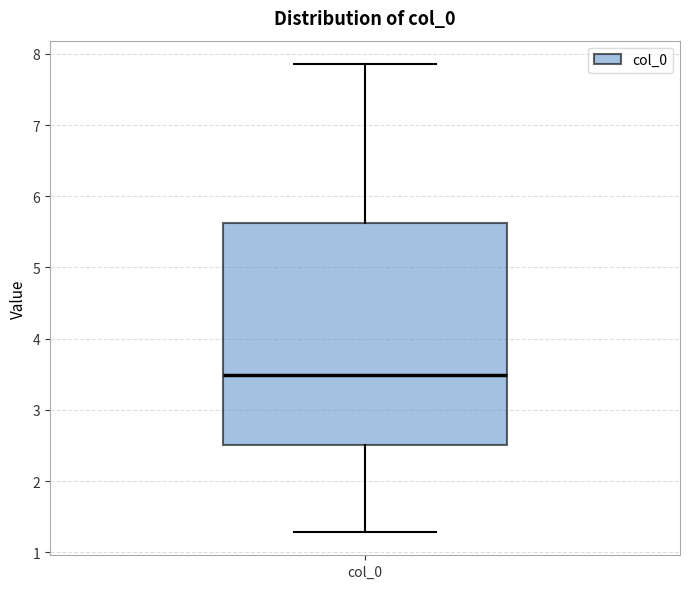

Read this box plot against the y-axis: the position of the median line, the range covered by the box, and the ends of both whiskers. The values are not printed on the chart, so give them approximately, as read against the axis.

median 3.5, box 2.5 to 5.6, whiskers 1.3 to 7.9